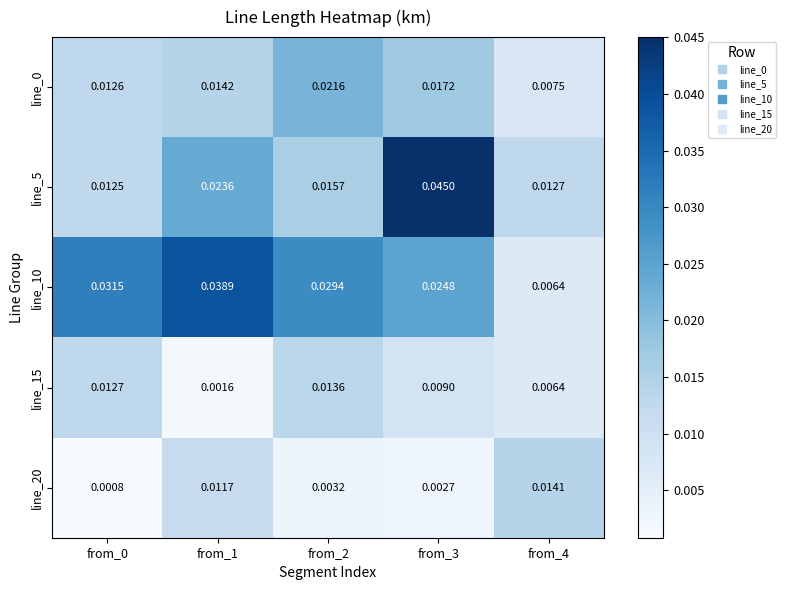

At from_4, list the series in order from smallest to largest.

line_10, line_15, line_0, line_5, line_20